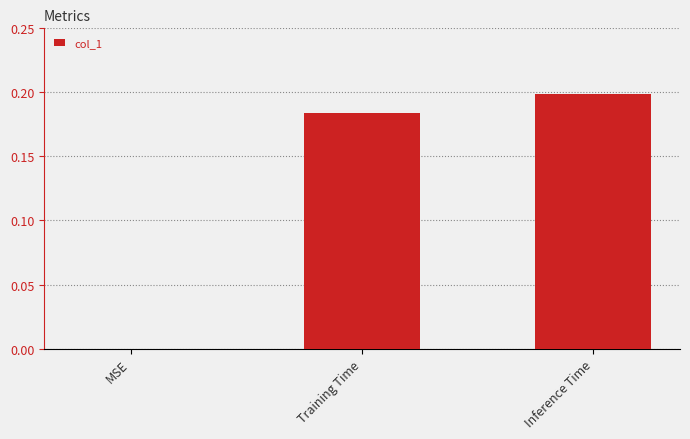

What is the sum of all values?

0.4